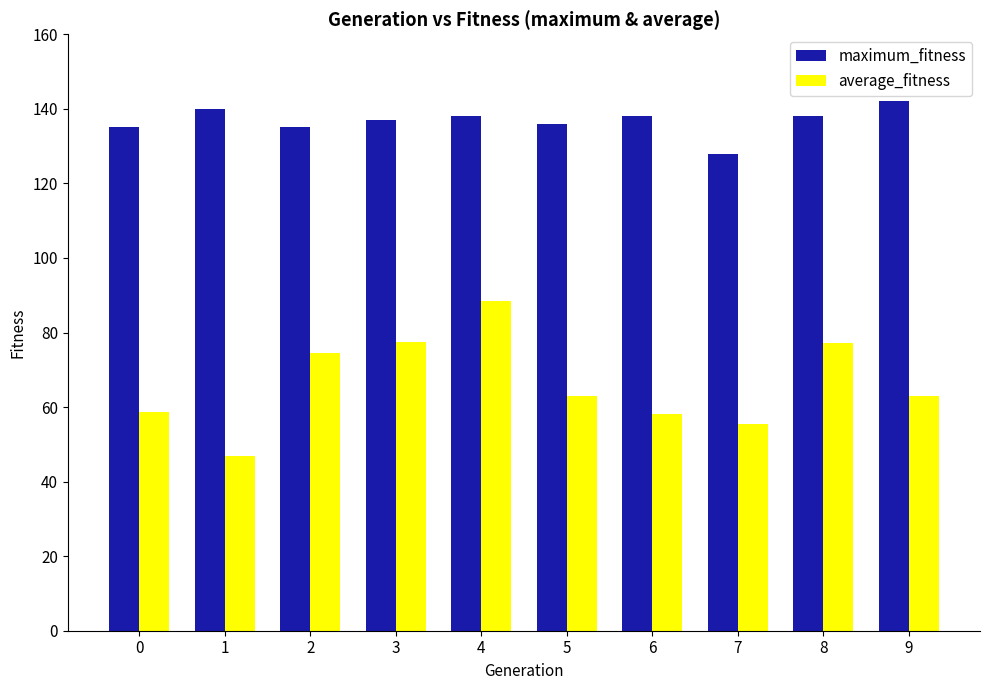

The maximum_fitness series shows 138.0 at 8. True or false?

True